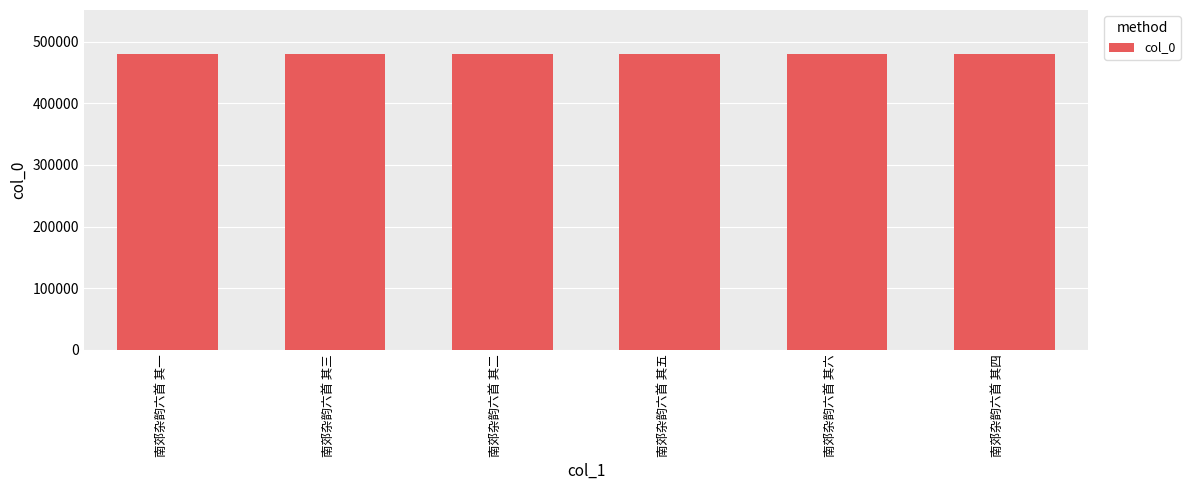

What is the difference between the values at 南郊杂韵六首 其五 and 南郊杂韵六首 其二?

3